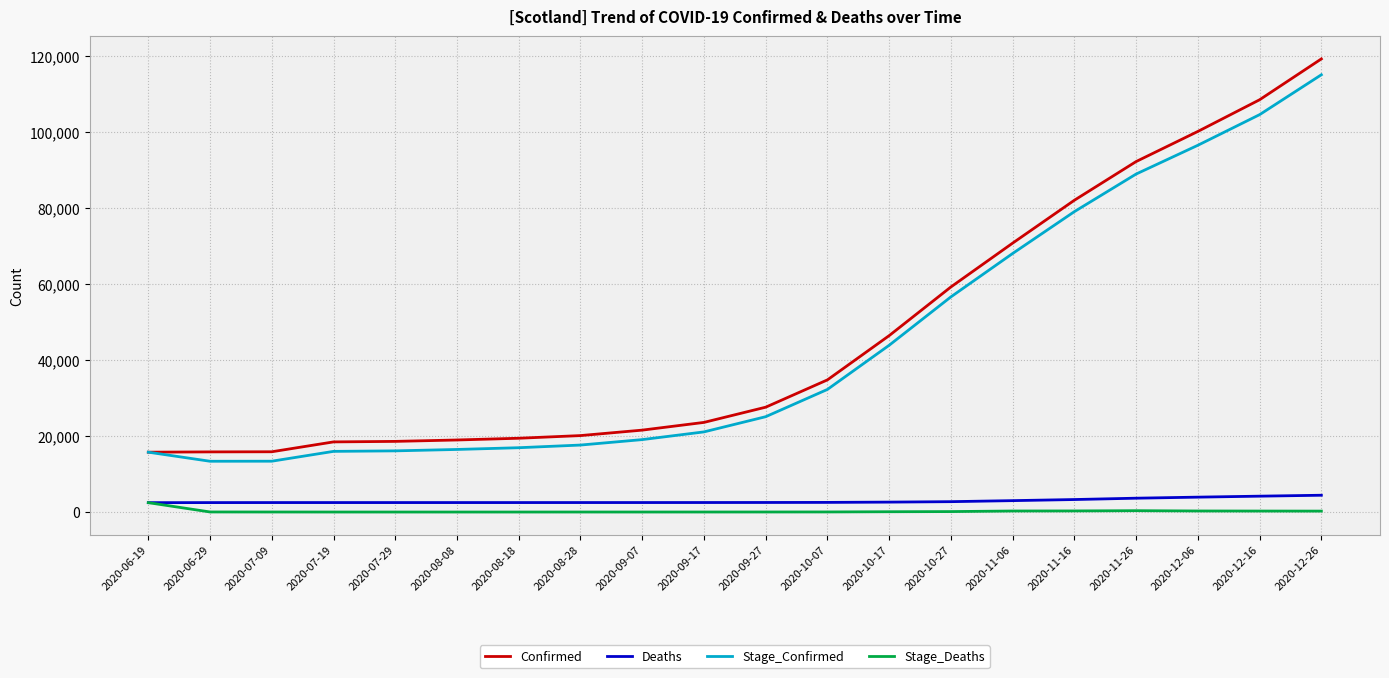

Is this an area chart (filled region under the line)?

No